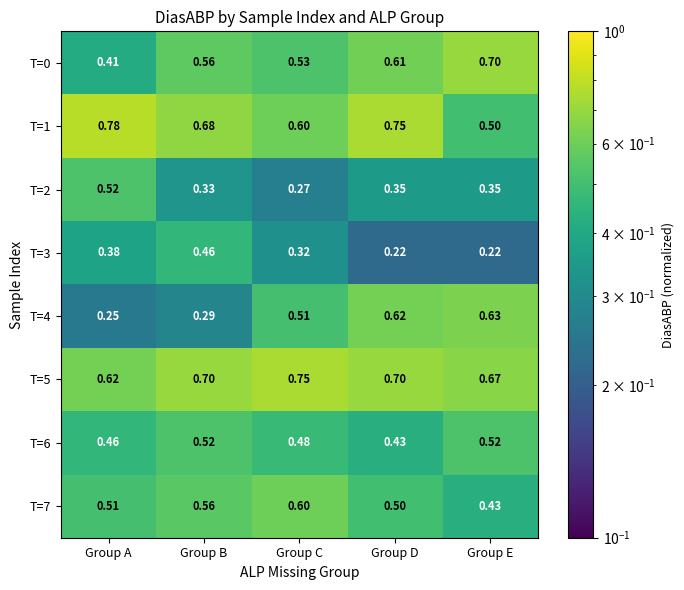

Which category has the lowest value in the T=4 series?

Group A